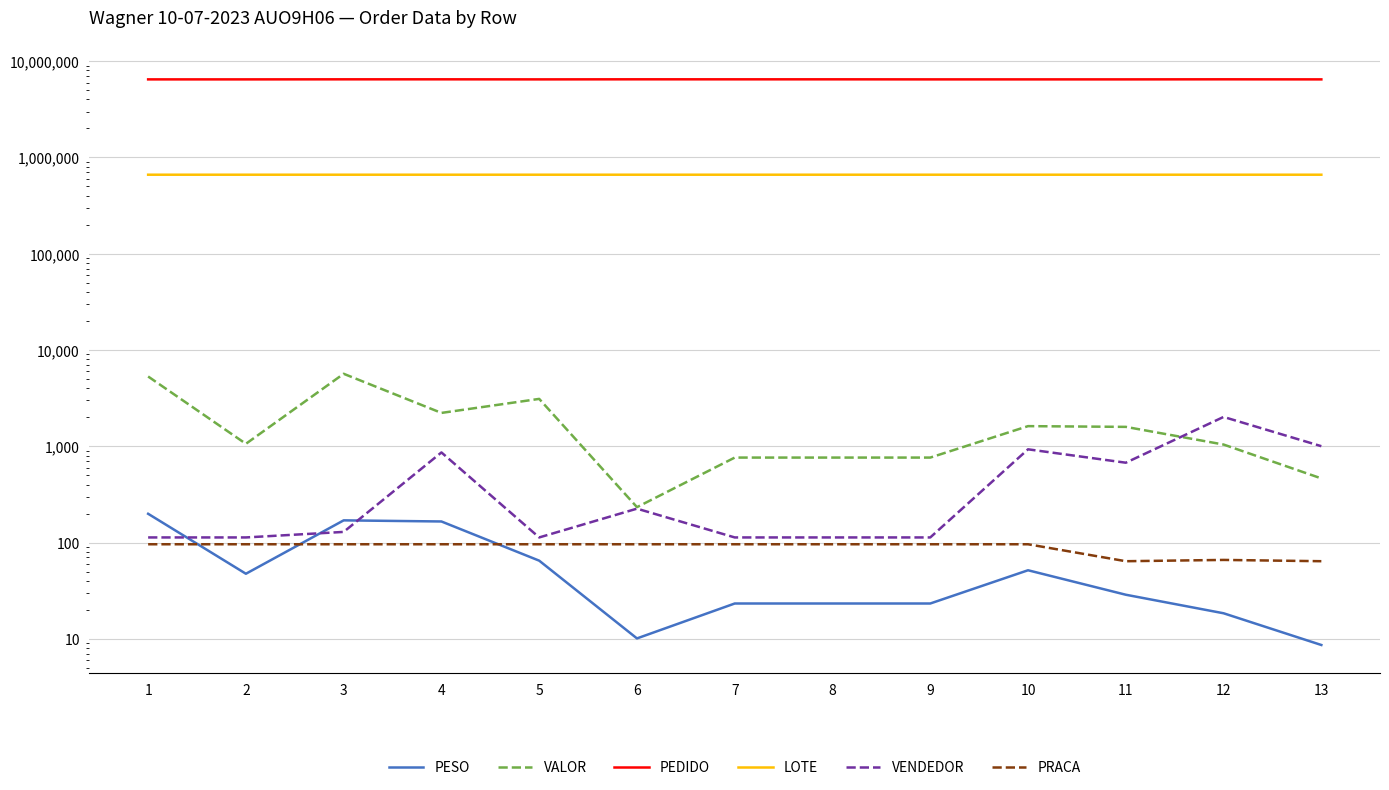

How many data points does each series have?

13